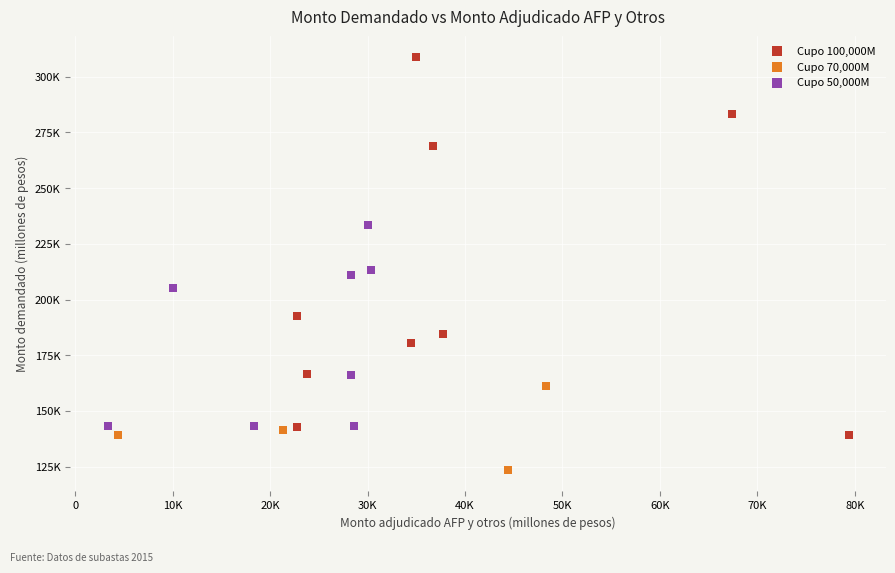

Which series reaches the minimum Y coordinate?

Cupo 70,000M